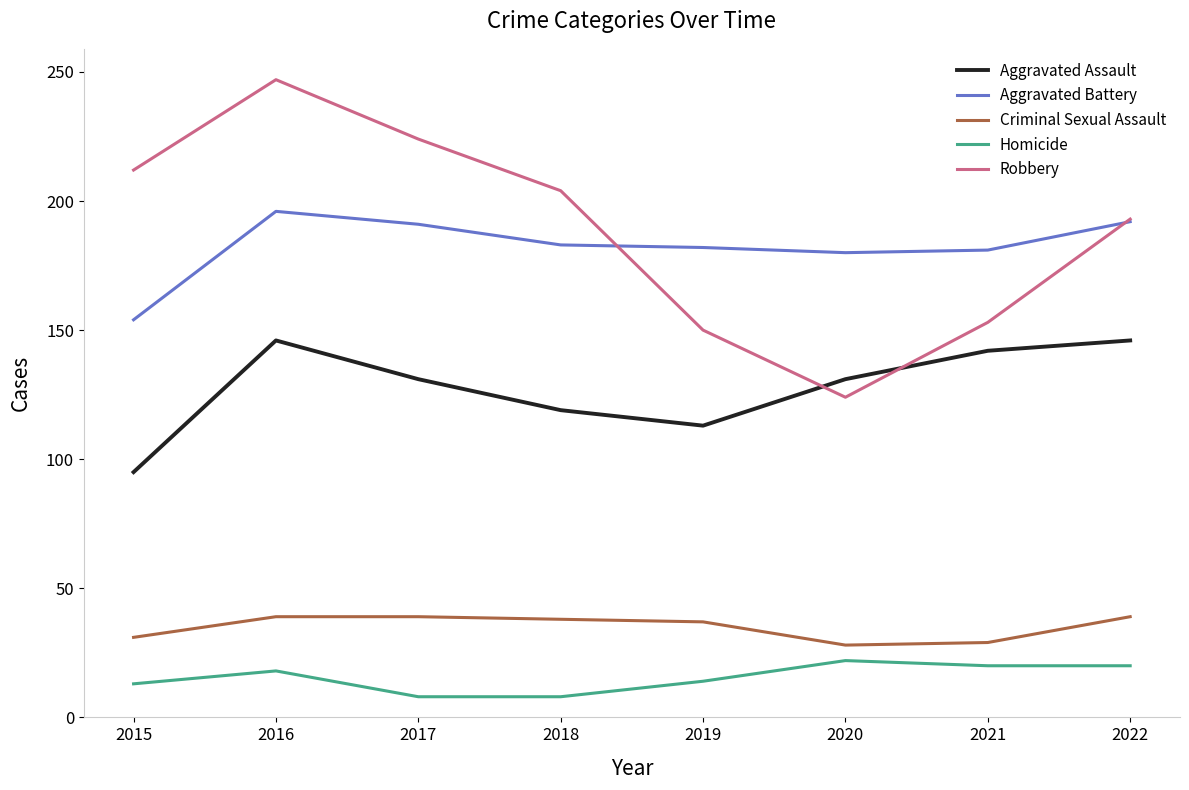

Rank the series by their maximum value, from highest to lowest.

Robbery, Aggravated Battery, Aggravated Assault, Criminal Sexual Assault, Homicide